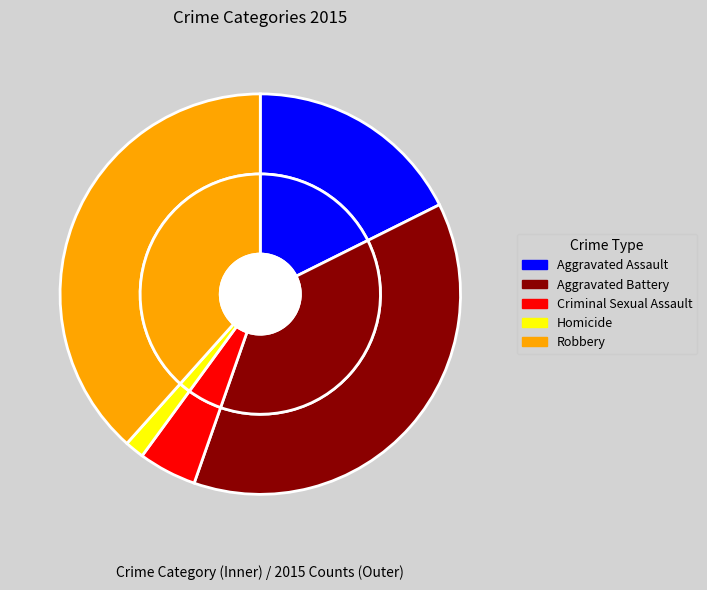

Which slice is the largest?

Robbery